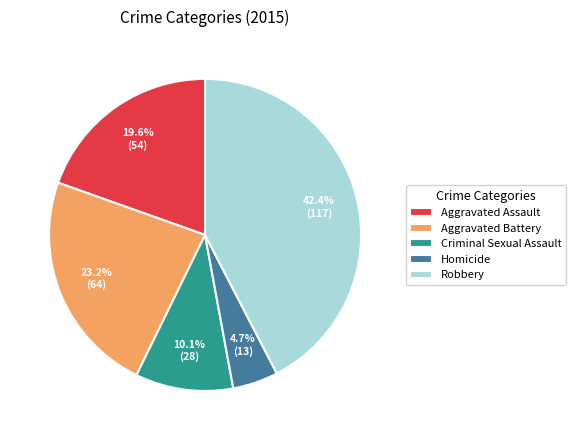

Which category has the biggest portion of the pie?

Robbery